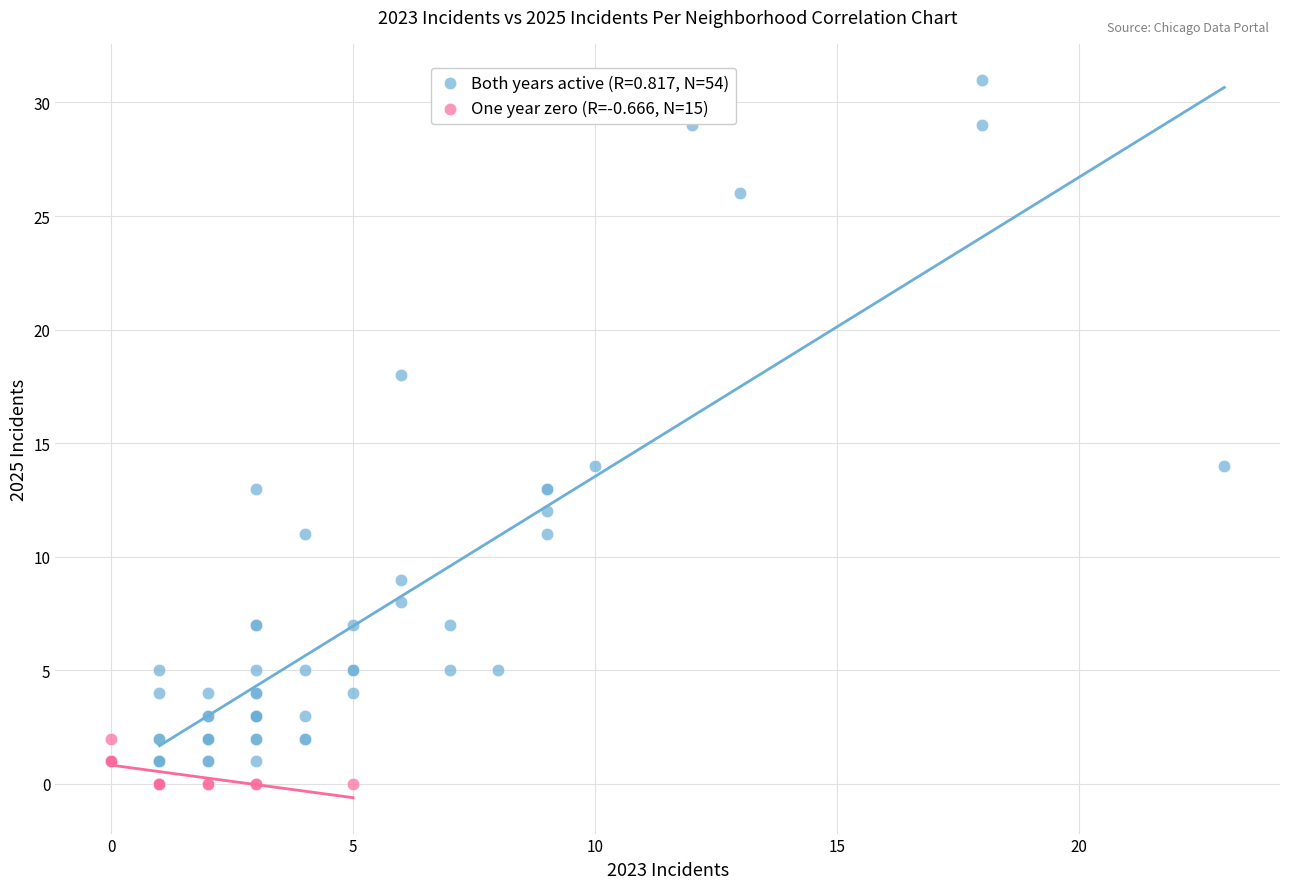

Which series has the largest Y range (max minus min)?

Both years active (R=0.817, N=54)